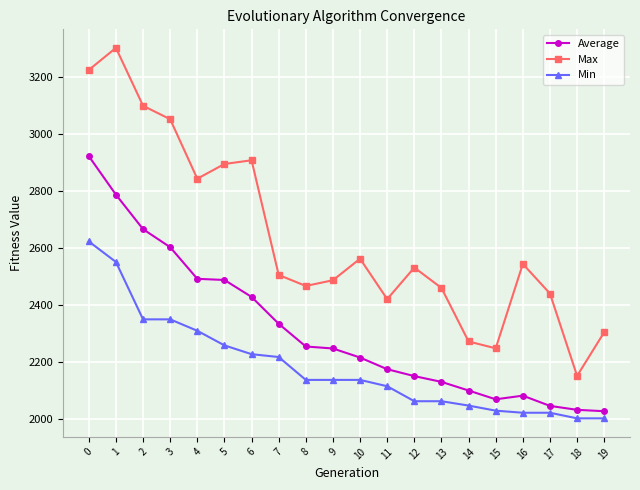

True or false: Max has more than 1 interior local peaks.

True